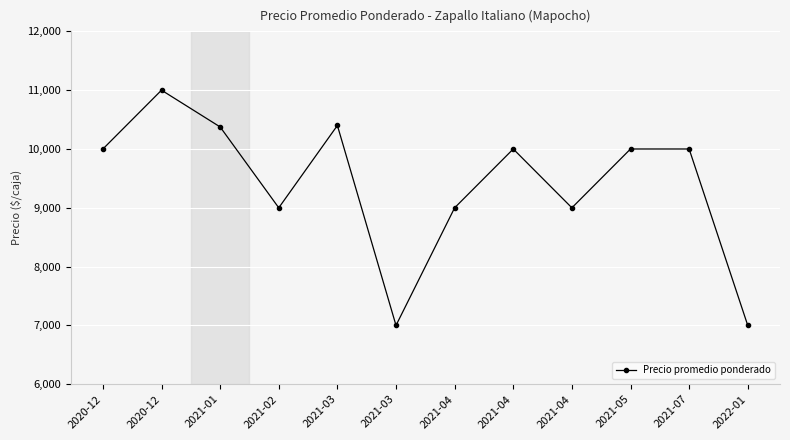

The chart shows a value of 6194 at 2020-12. True or false?

False